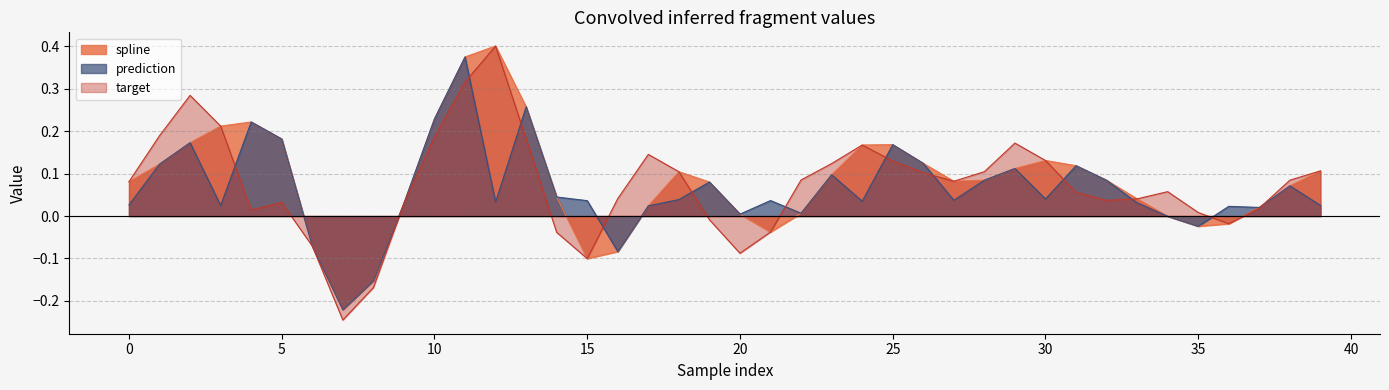

Is it true that spline equals 0.1 at 27?

False